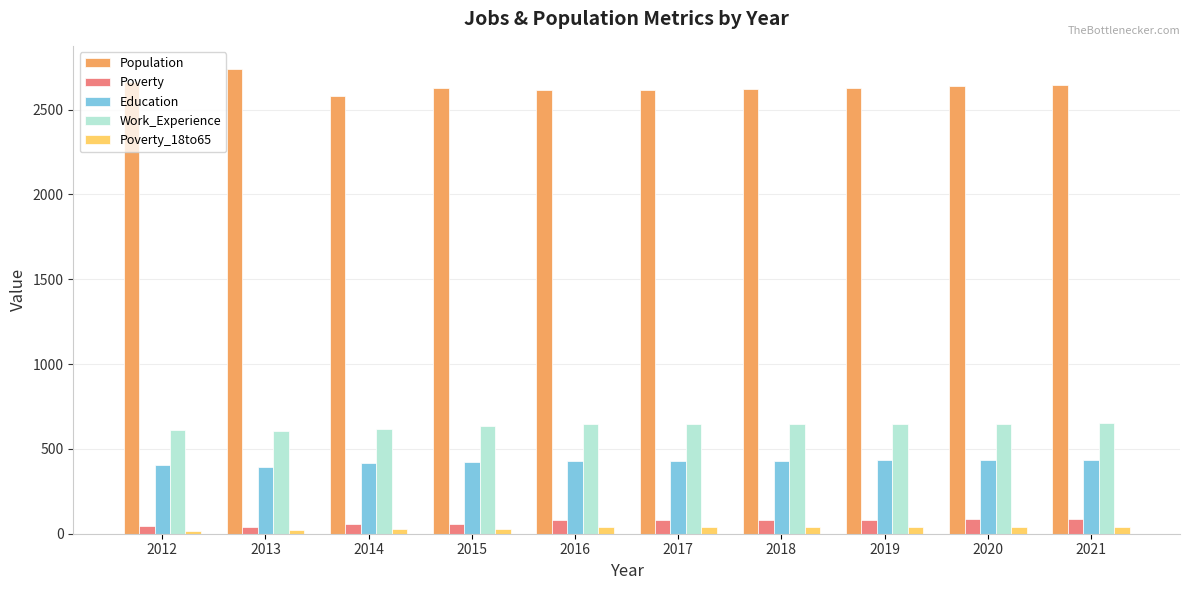

Which series has the largest total across all categories?

Population